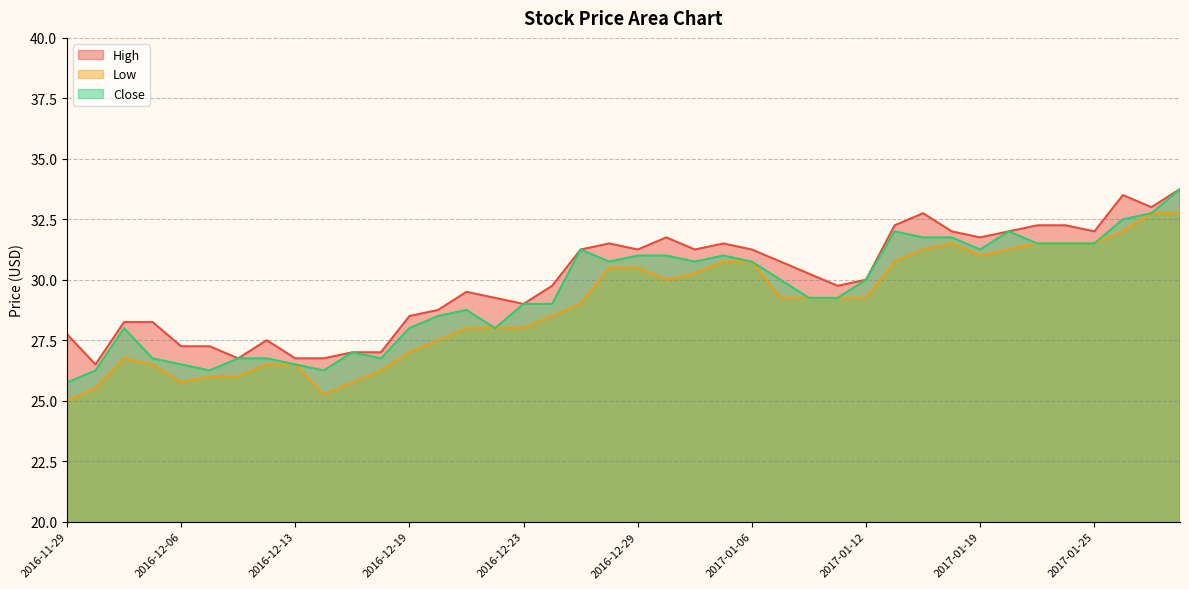

What is the label of the 14th point from the left?

2016-12-20